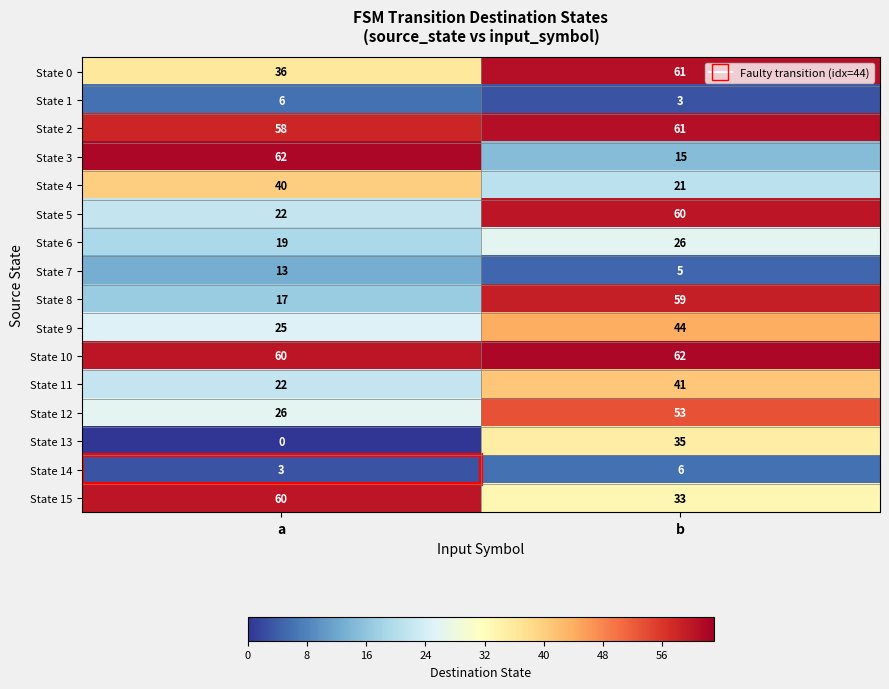

How many values in the State 10 series are below 62?

1